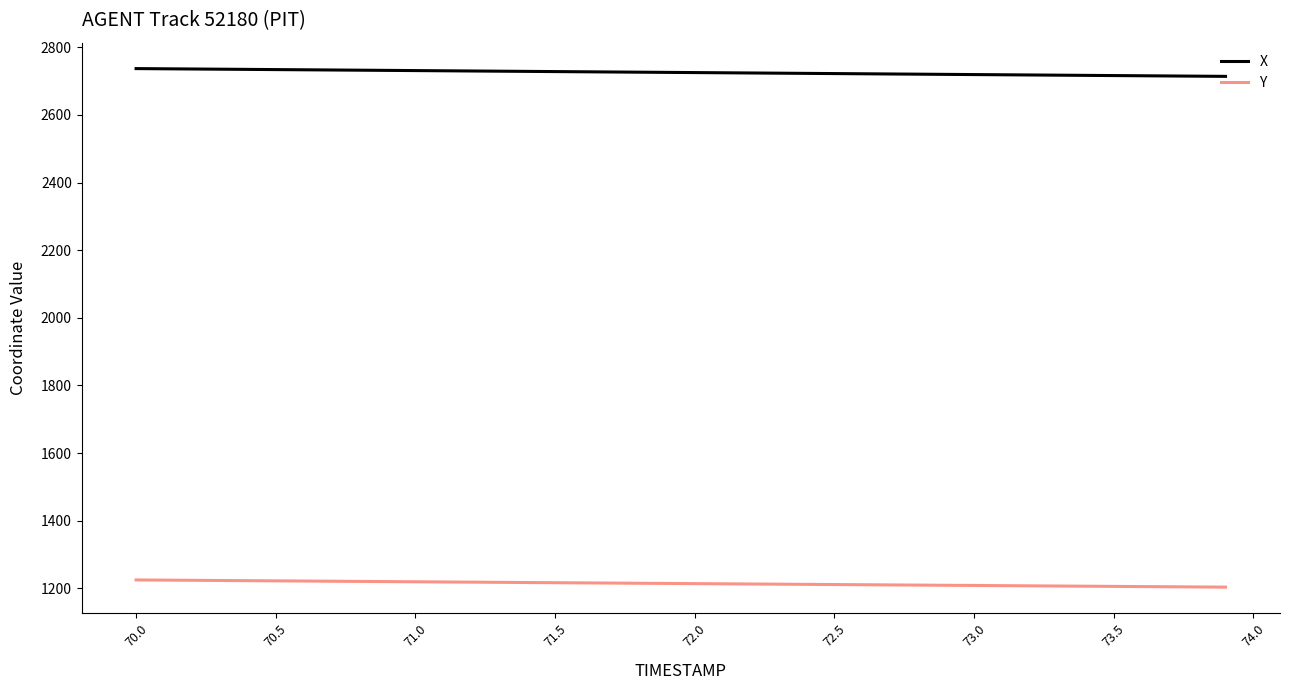

Which series has the largest total across all categories?

X